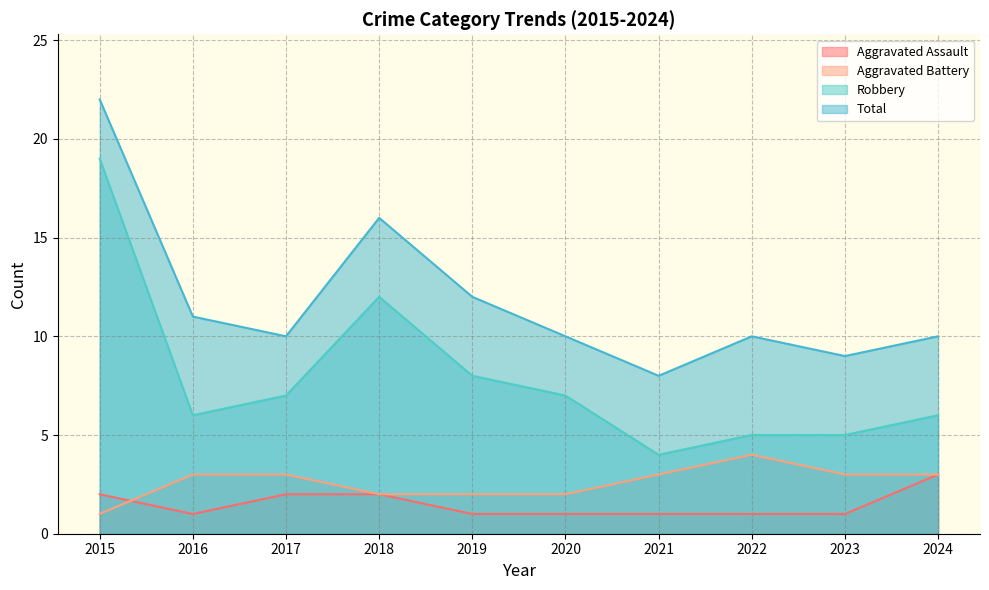

In Aggravated Assault, how many points are lower than both neighbors (excluding endpoints)?

1